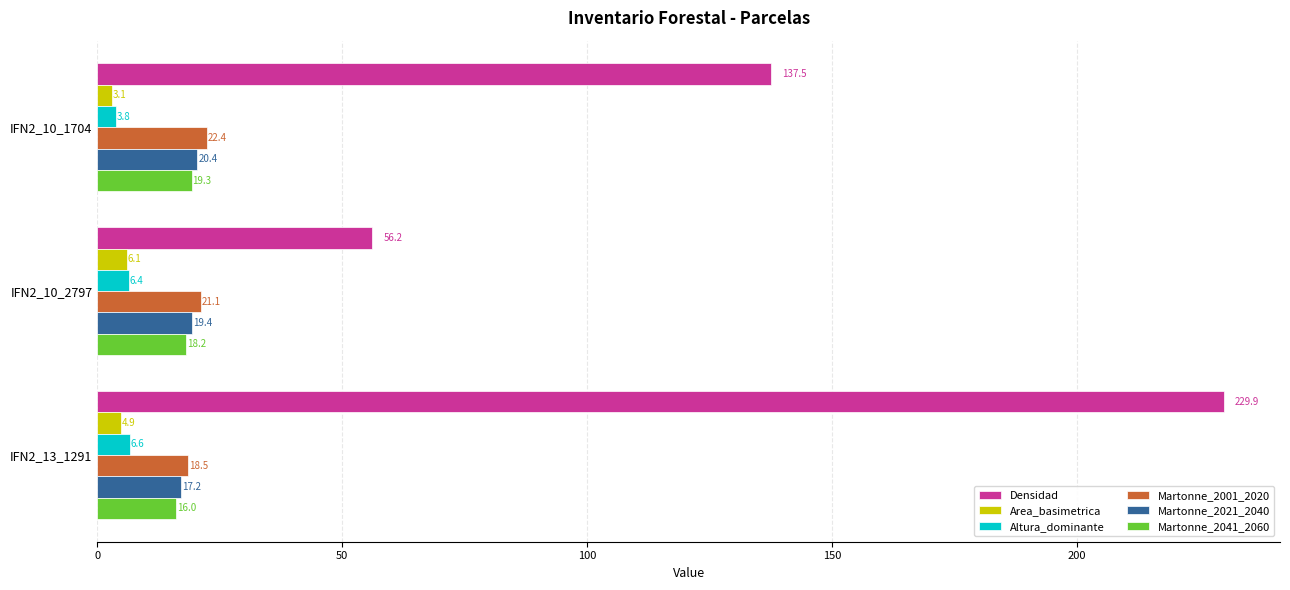

How many values in the Area_basimetrica series are below 4?

1